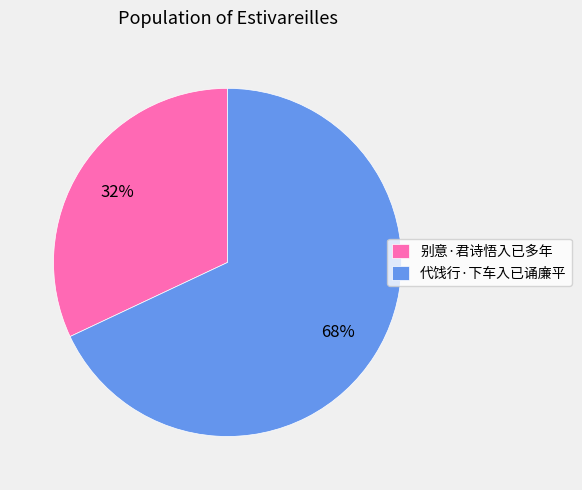

To the nearest percent, what percentage of the pie is 别意·君诗悟入已多年?

32%